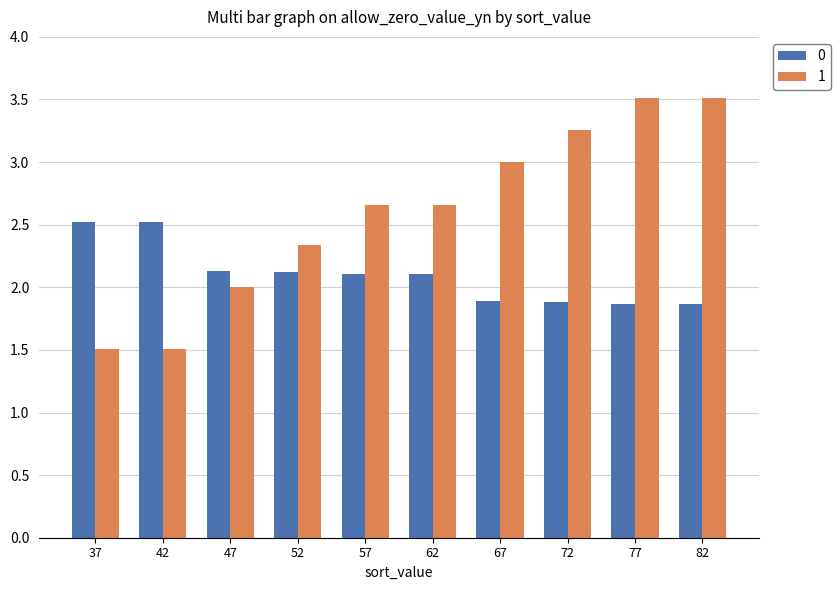

What is the average value of the 0 series?

2.1